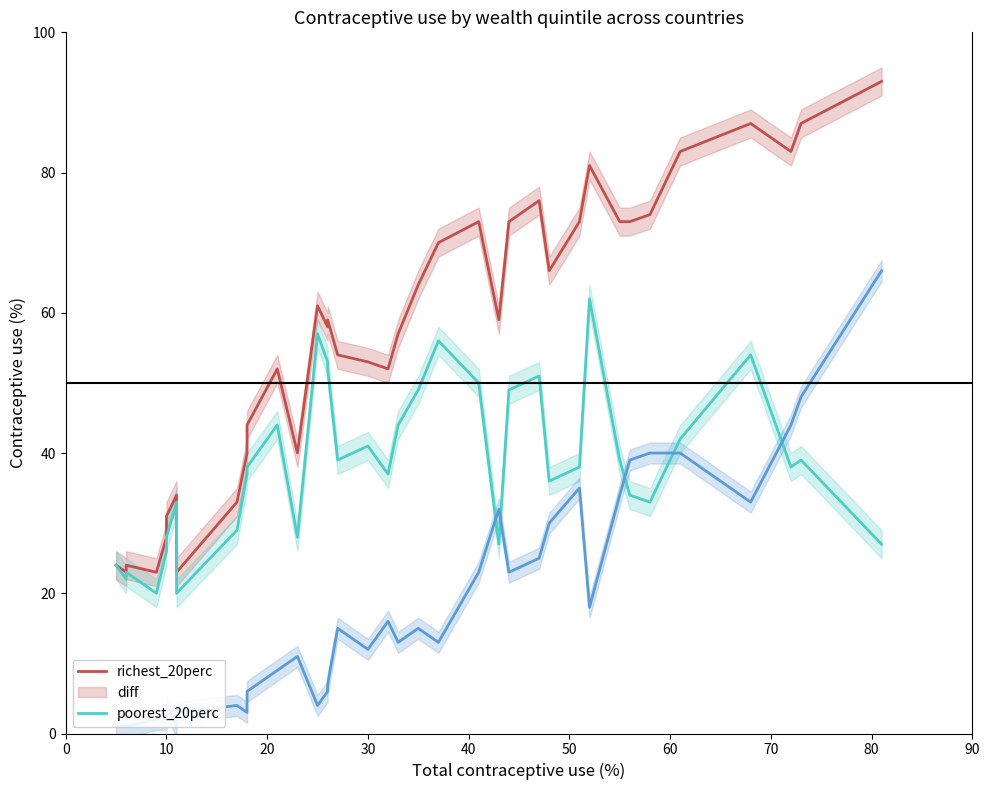

What is the sum of all diff values?

1419